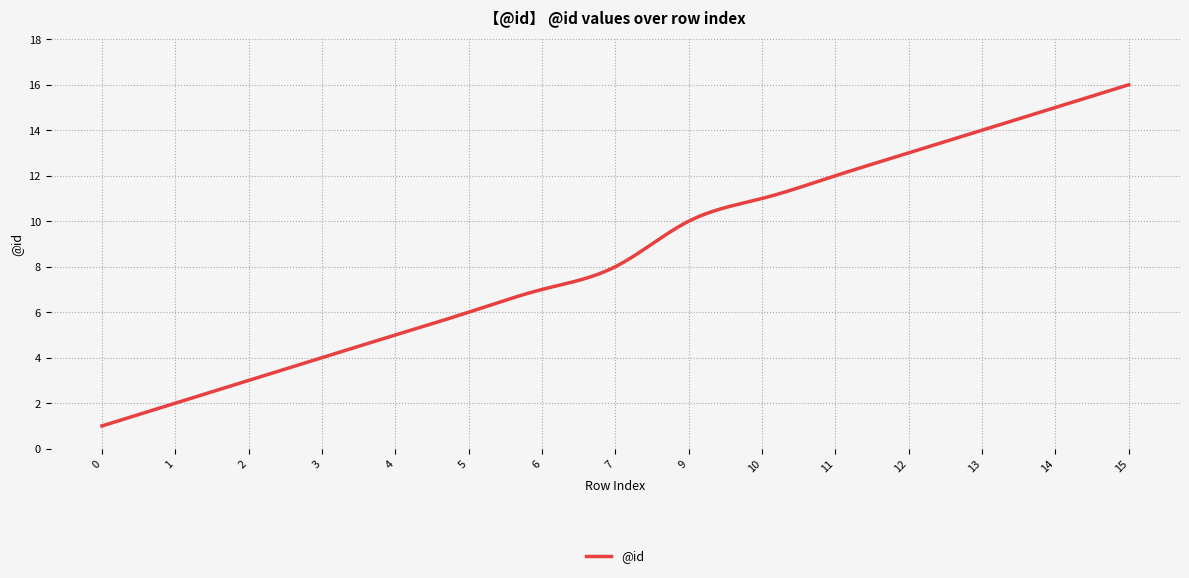

What is the smallest value displayed?

1.0